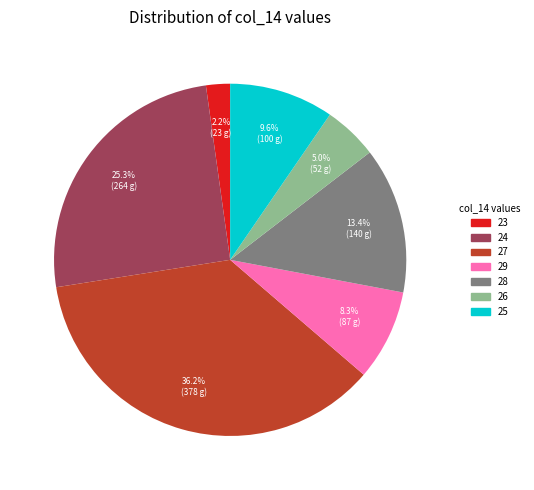

Does any single category account for the majority?

No